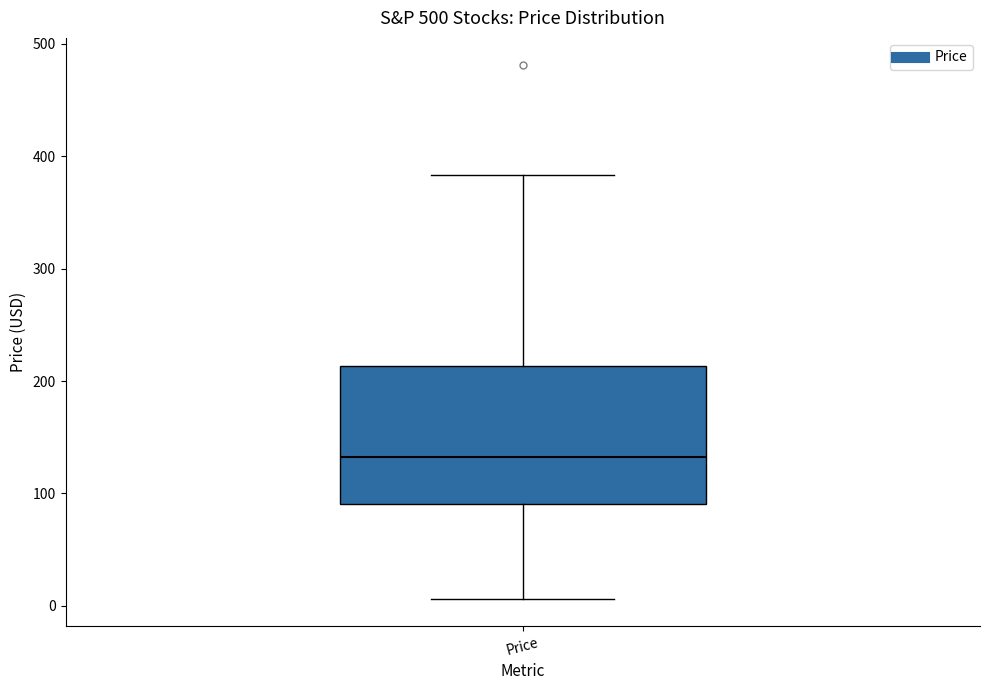

Read this box plot against the y-axis: the position of the median line, the range covered by the box, and the ends of both whiskers. The values are not printed on the chart, so give them approximately, as read against the axis.

median 130, box 90 to 210, whiskers 10 to 380